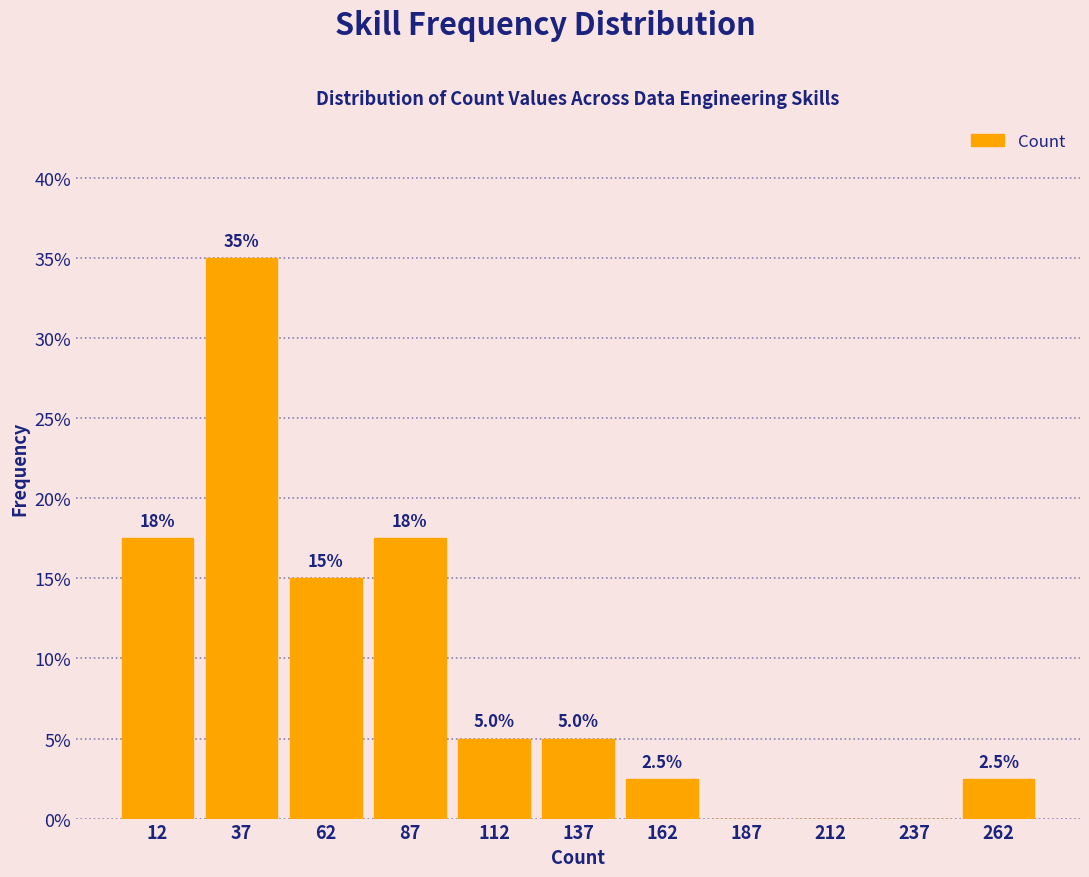

Over which range of the x-axis is the bar tallest?

25 to 50